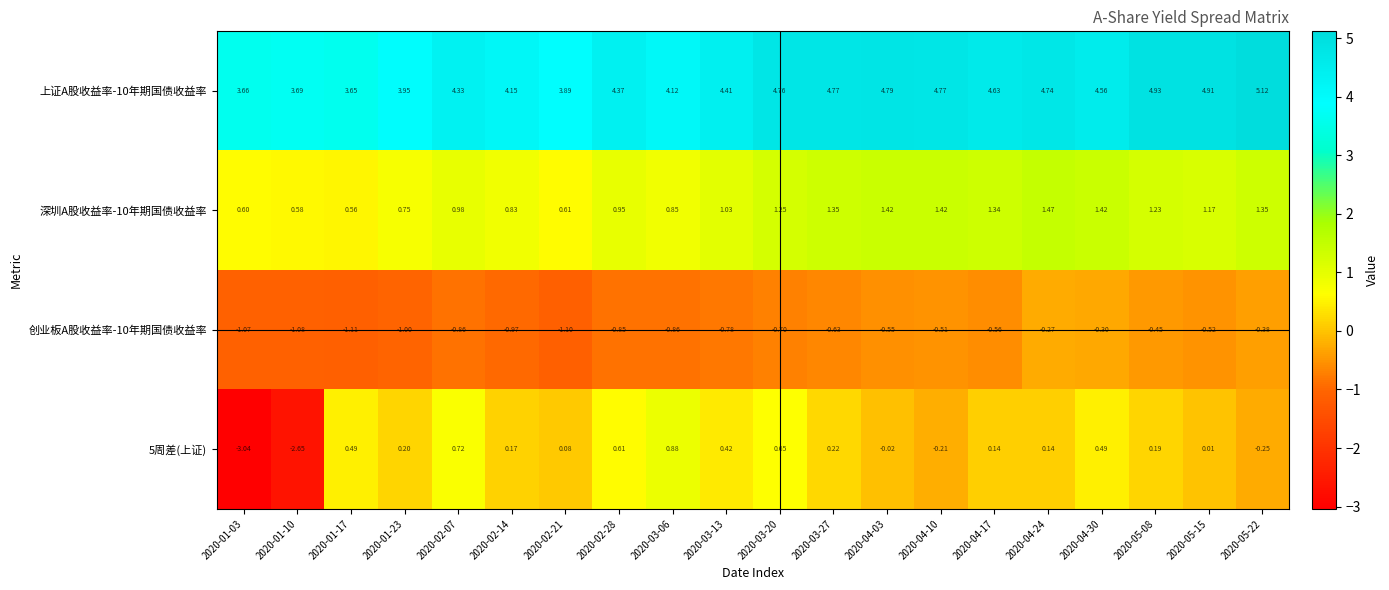

Is the value of 5周差(上证) at 2020-04-17 greater than the value of 深圳A股收益率-10年期国债收益率 at 2020-02-28?

No